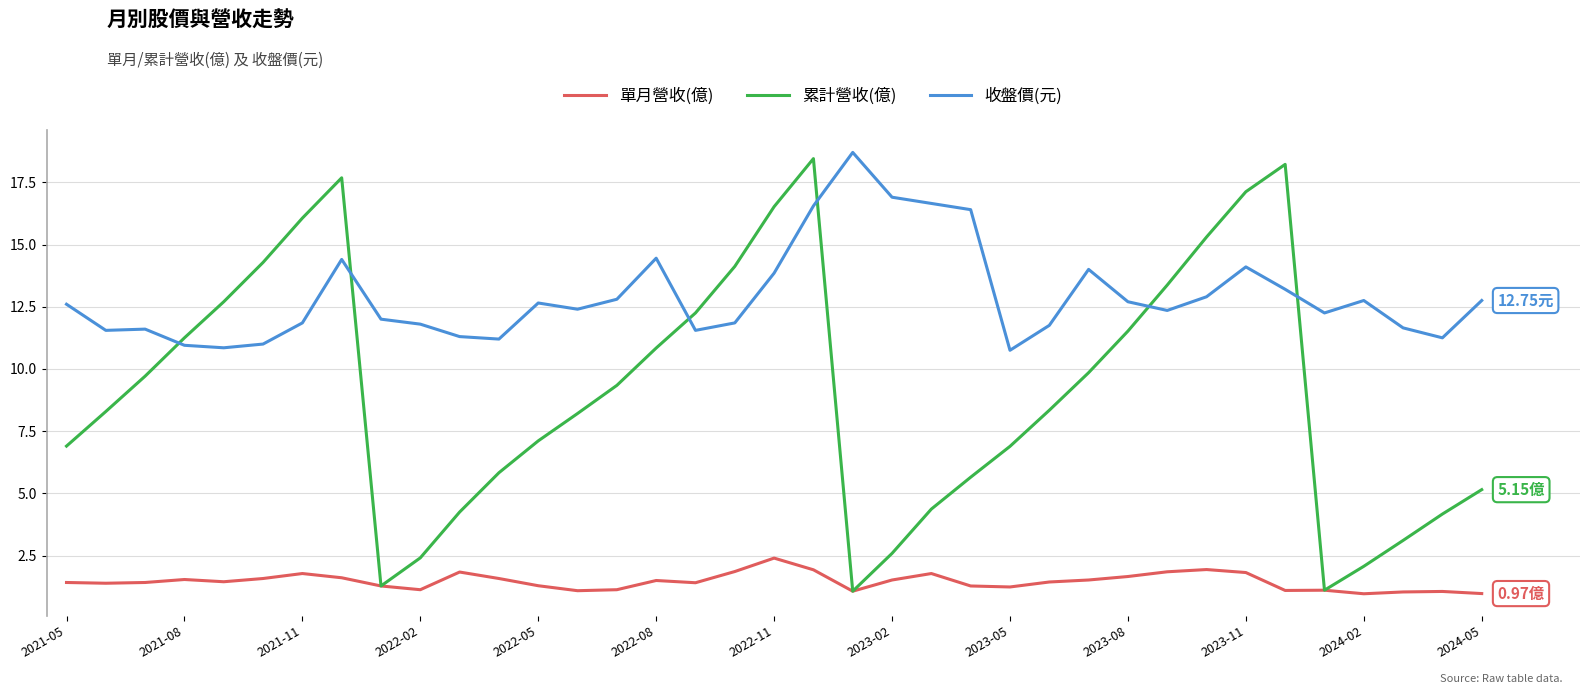

True or false: 單月營收(億) has more than 0 interior local peaks.

True